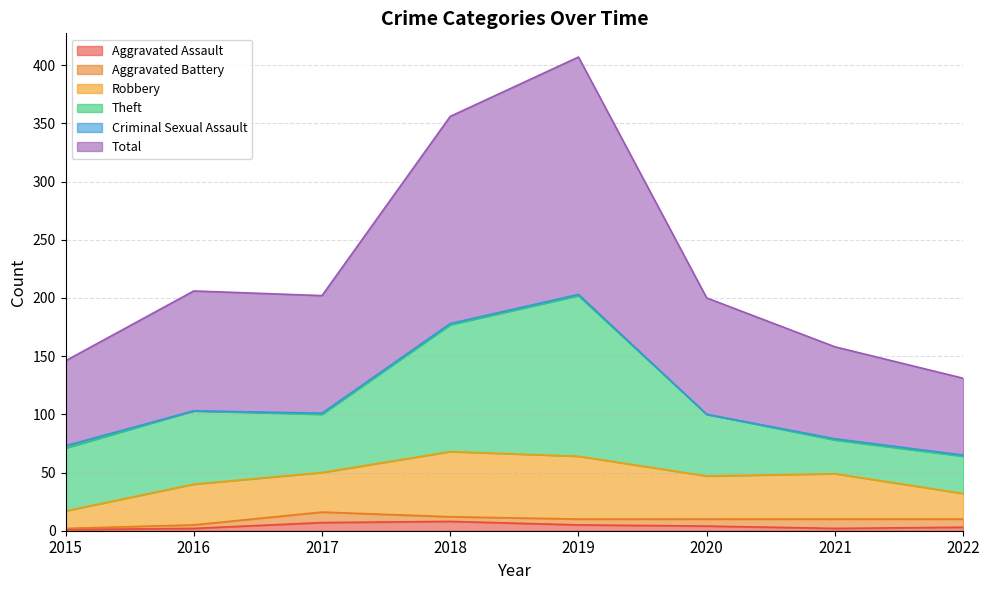

How many interior local peaks does the Aggravated Battery series have?

2